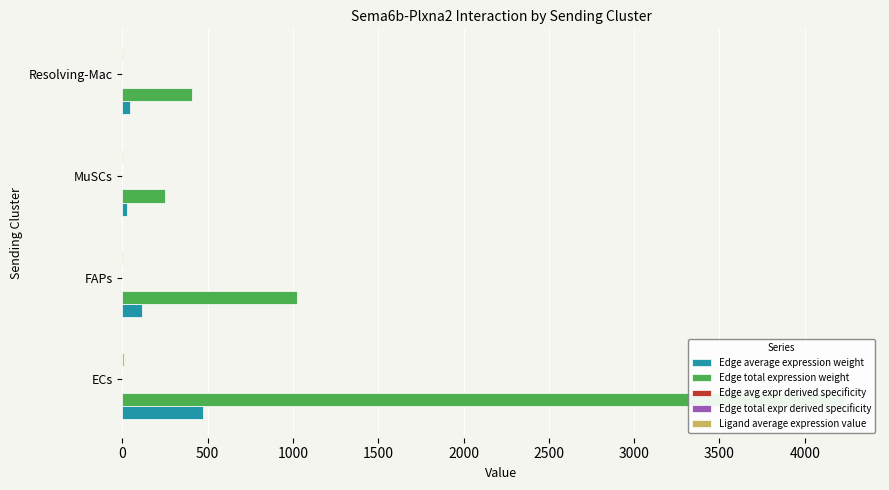

Which series changed the most between ECs and FAPs?

Edge total expression weight